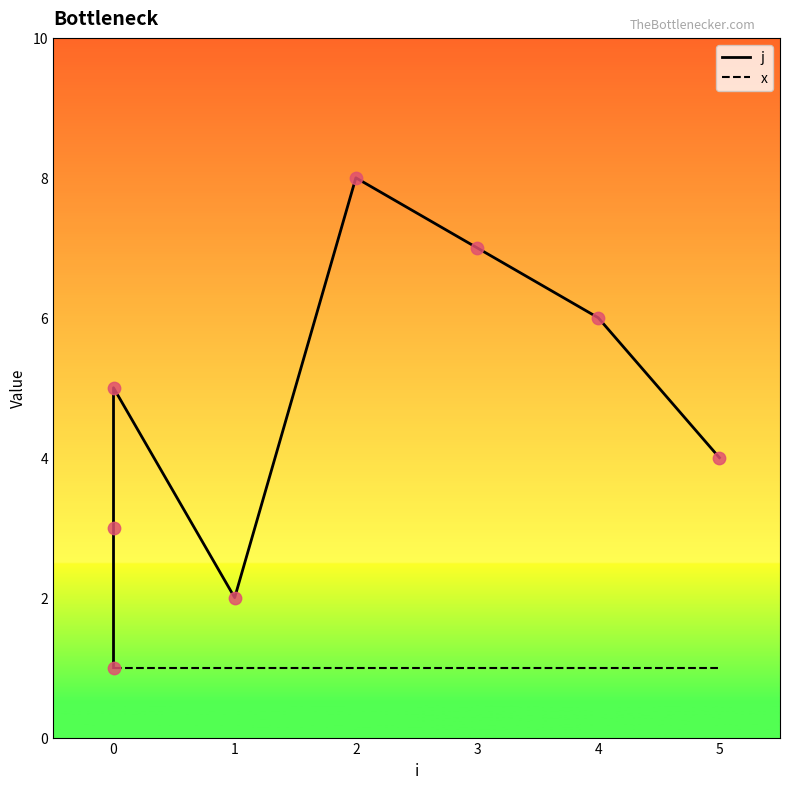

What are all the series names shown in the legend?

j, x